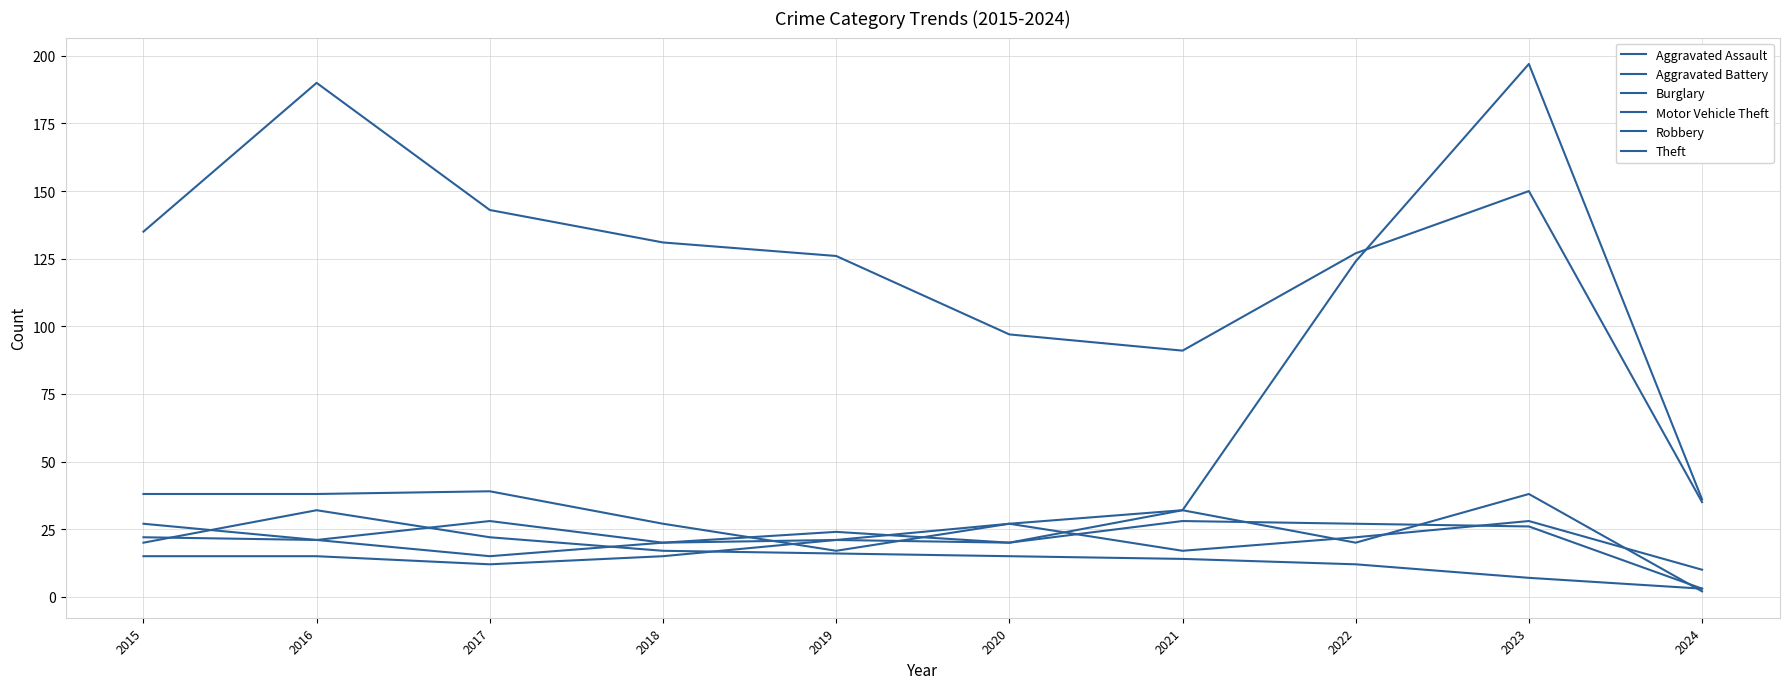

True or false: Aggravated Assault and Burglary intersect in this chart.

True